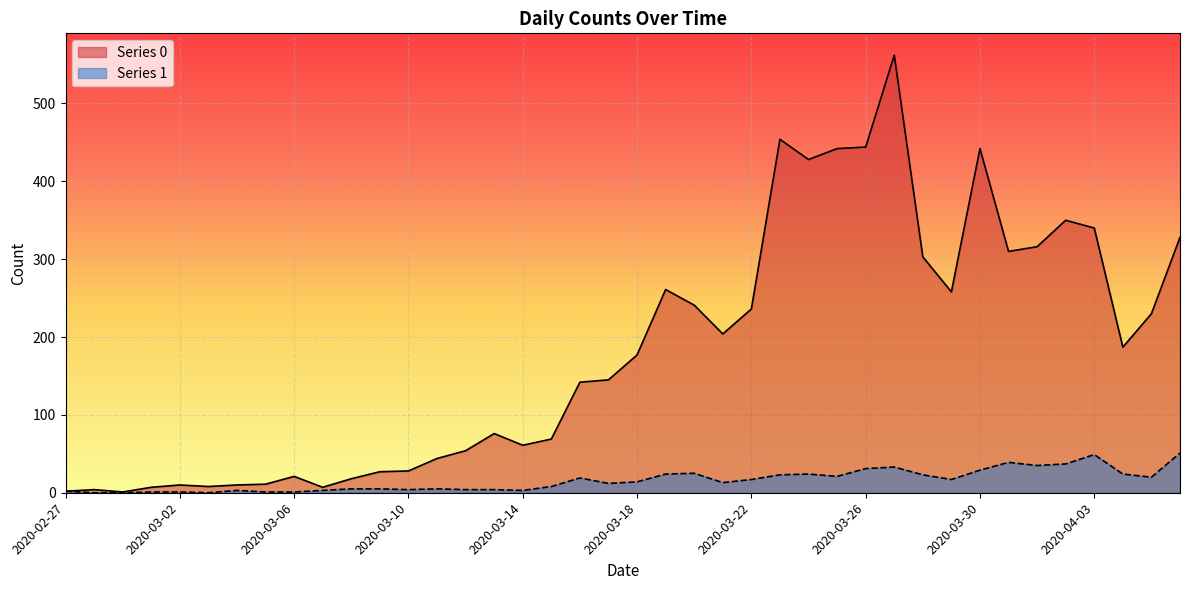

Which series has the largest range (max minus min)?

Series 0